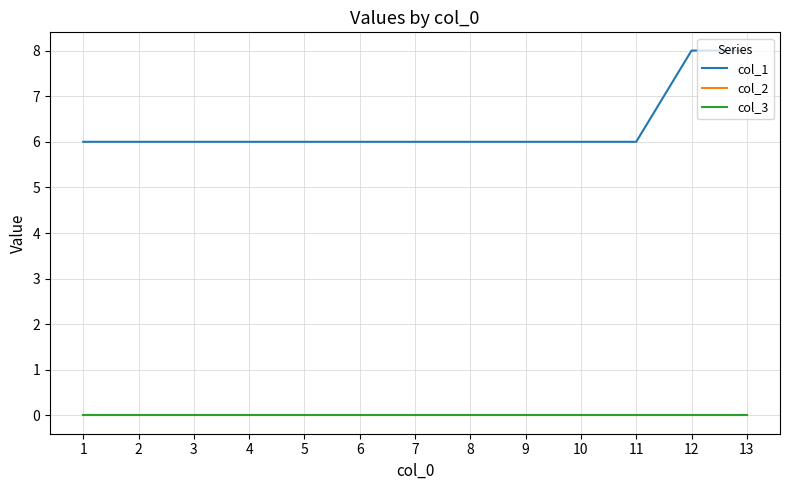

Does the chart display data point markers on the line(s)?

No